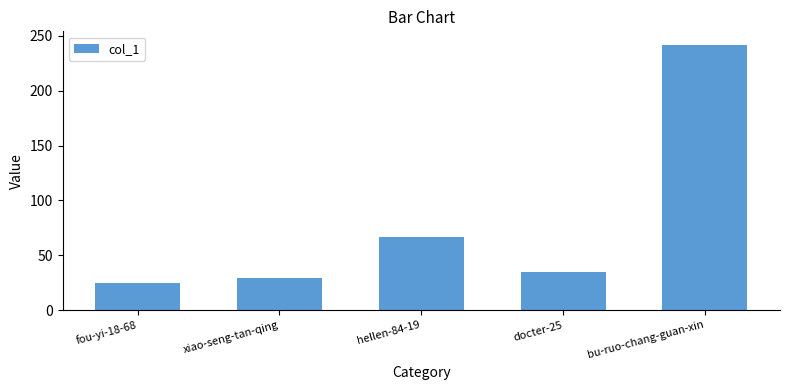

What is the minimum value shown in the chart?

25